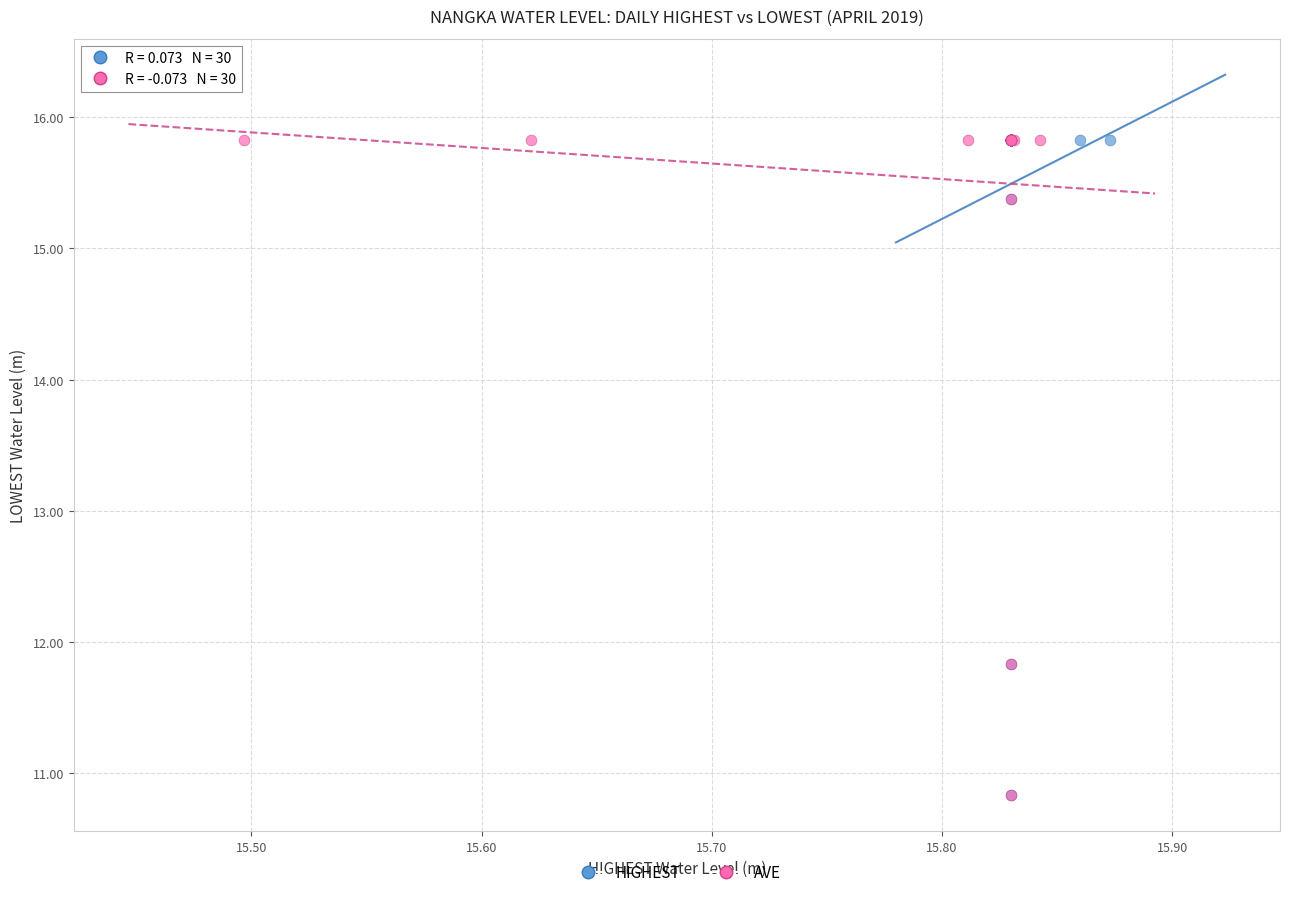

What are all the series names shown in the legend?

HIGHEST, AVE